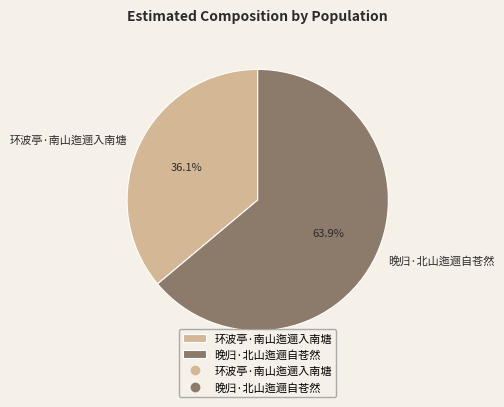

Does any single category account for the majority?

Yes